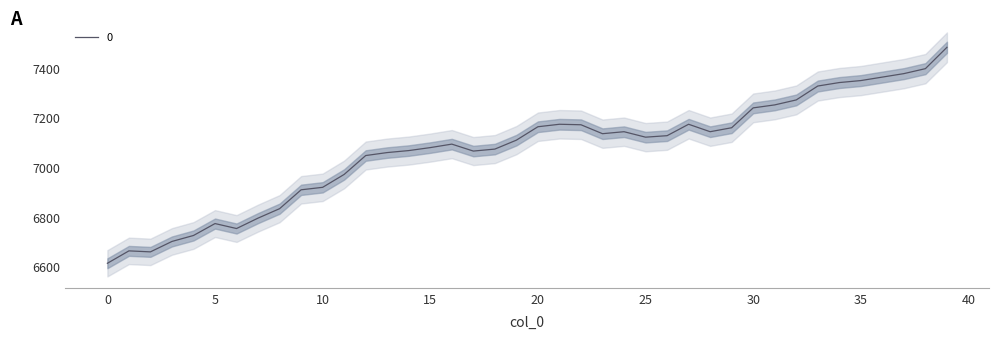

Where is the data nearest to the value 7048?

12